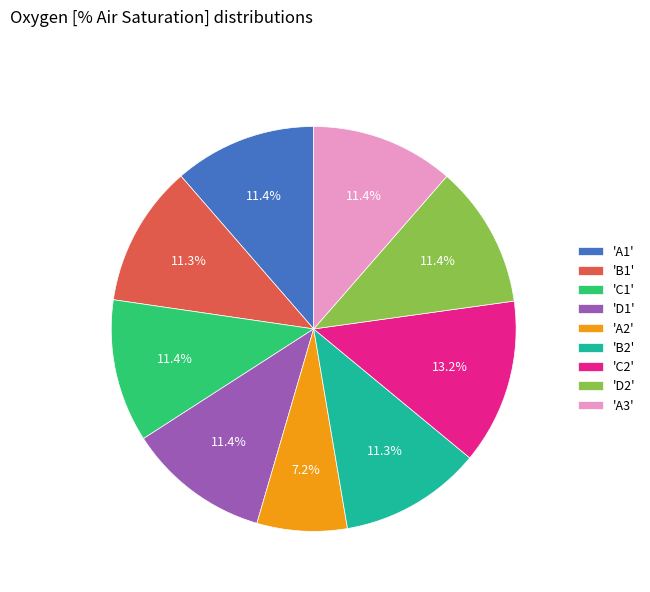

Which slice is the largest?

'C2'